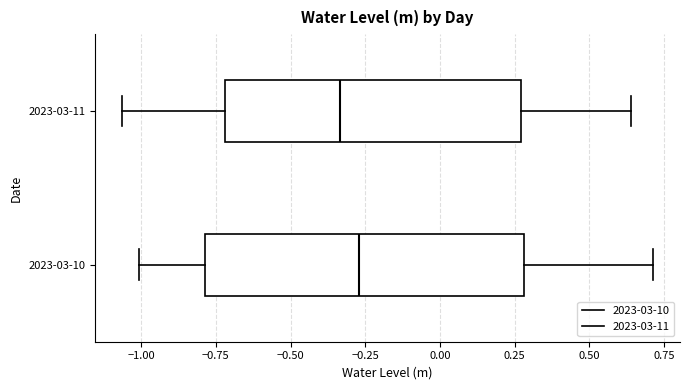

Reading bottom to top, read every box against the x-axis: the position of its median line, the range the box covers, and the ends of its whiskers. The values are not printed on the chart, so give them approximately, as read against the axis.

2023-03-10: median -0.25, box -0.80 to 0.30, whiskers -1.00 to 0.70
2023-03-11: median -0.35, box -0.70 to 0.25, whiskers -1.05 to 0.65